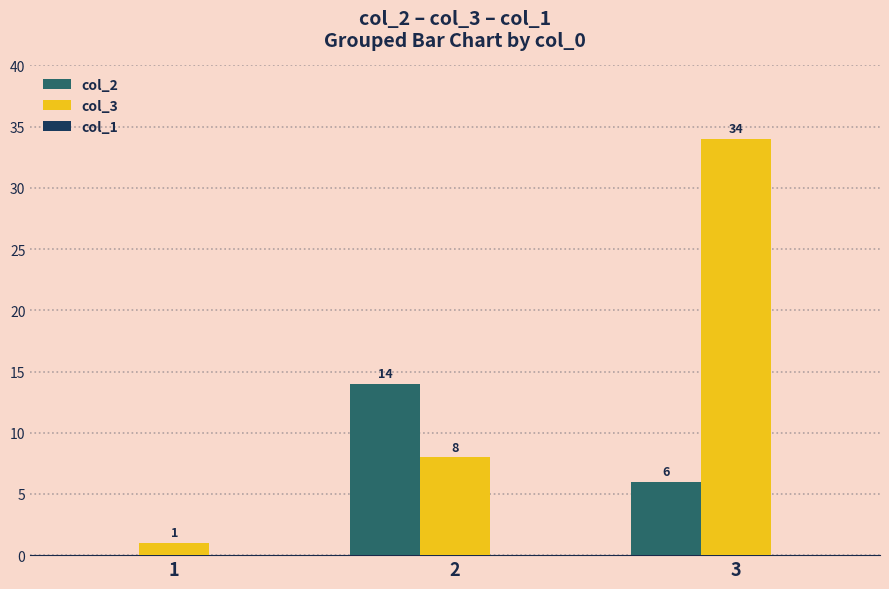

Which series has the largest total across all categories?

col_3